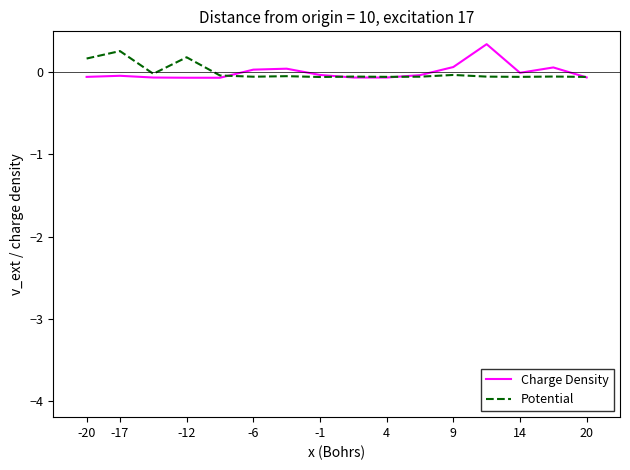

What is the maximum value for Potential?

0.3